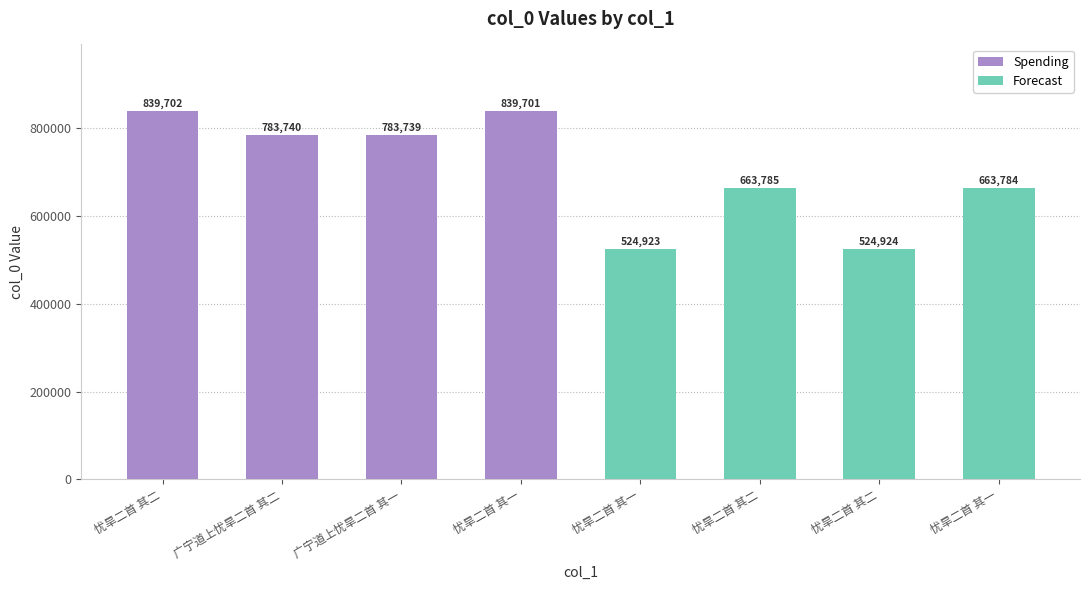

What is the difference between the Spending values at 广宁道上忧旱二首 其二 and 忧旱二首 其二?

55962